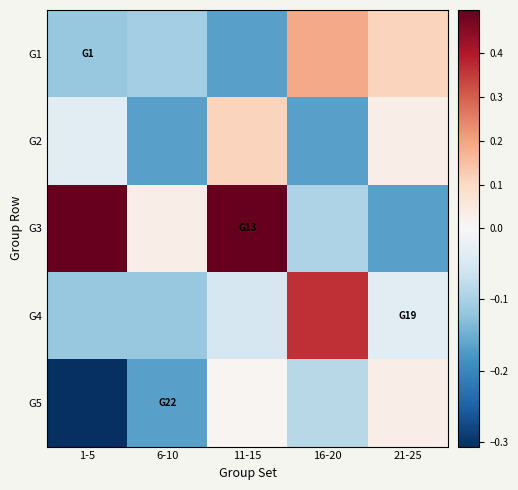

At 21-25, list the series in order from largest to smallest.

G1, G5, G2, G4, G3